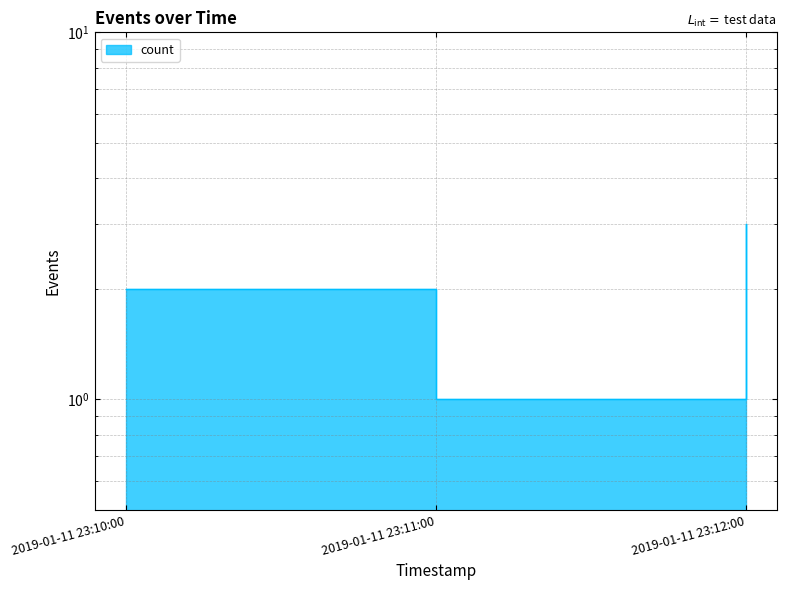

How many values are below 2?

1